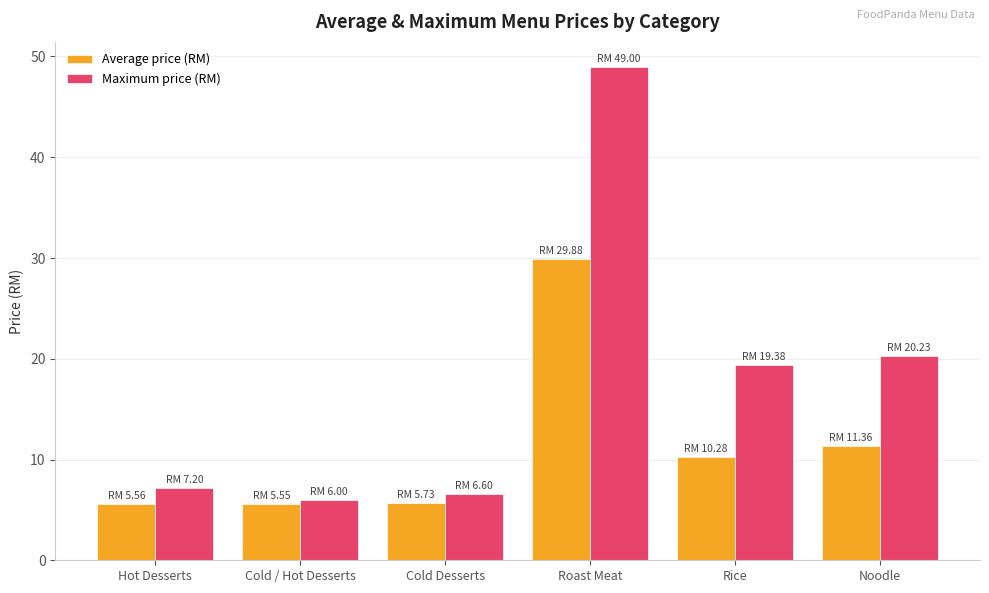

Which series changed the most between Cold / Hot Desserts and Rice?

Maximum price (RM)